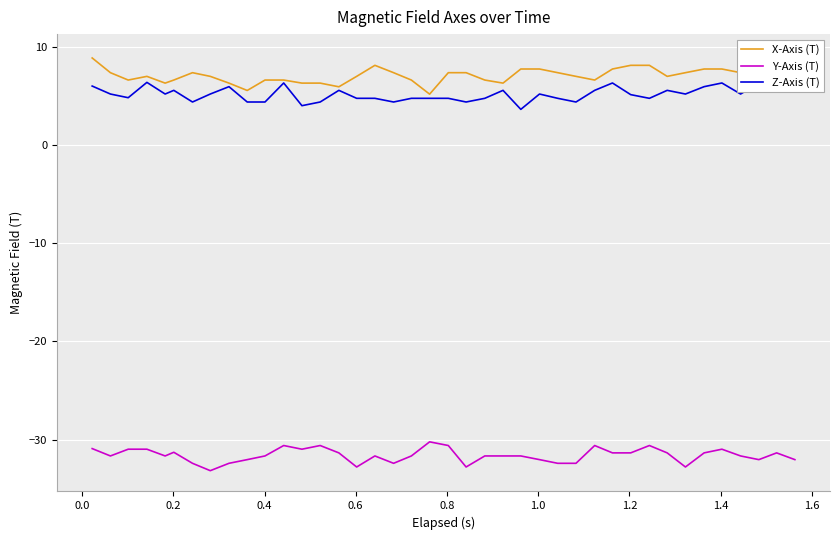

Is it true that Z-Axis (T) equals 7.6 at 23?

False